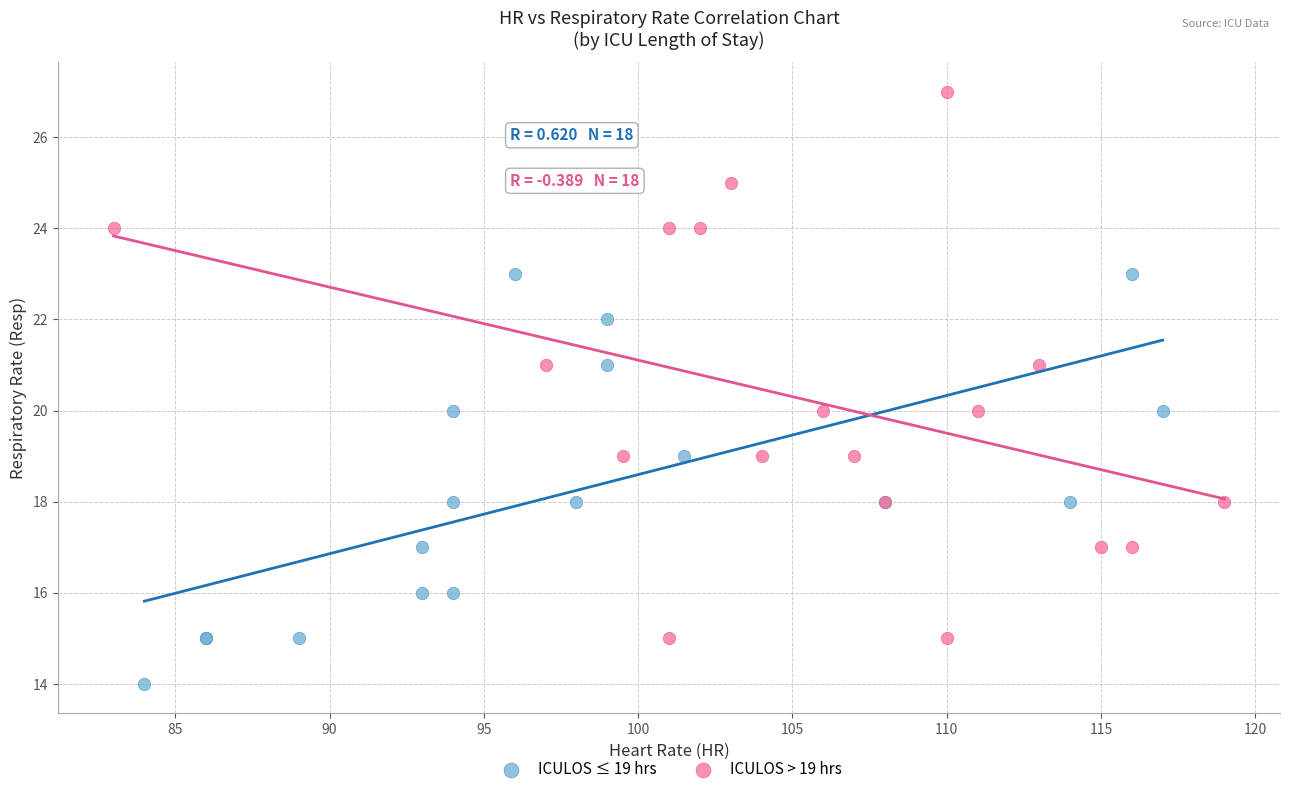

Which series reaches the minimum Y coordinate?

ICULOS ≤ 19 hrs